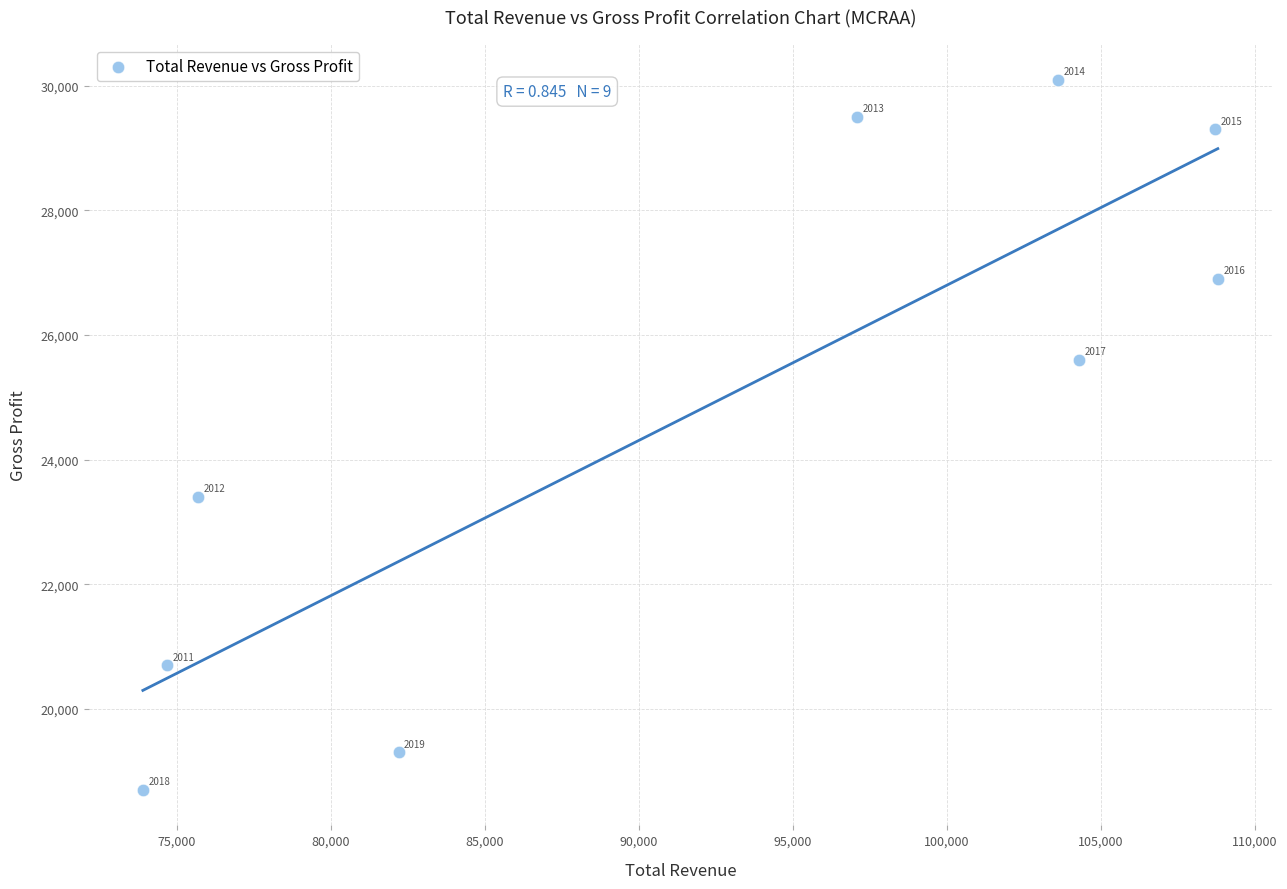

What is the average X value?

92111